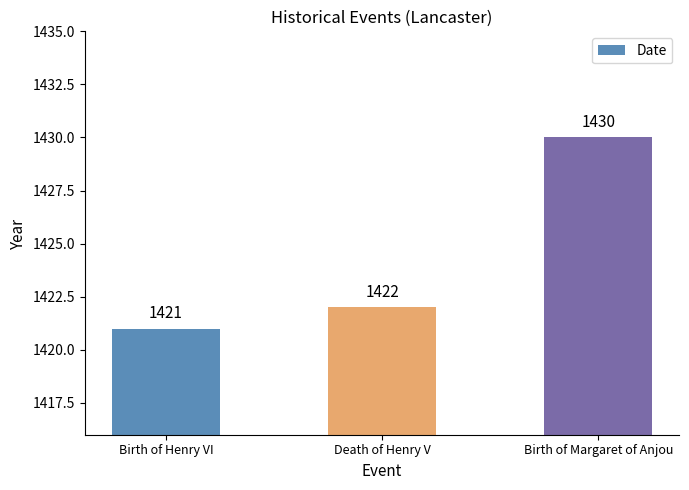

What is the average value?

1424